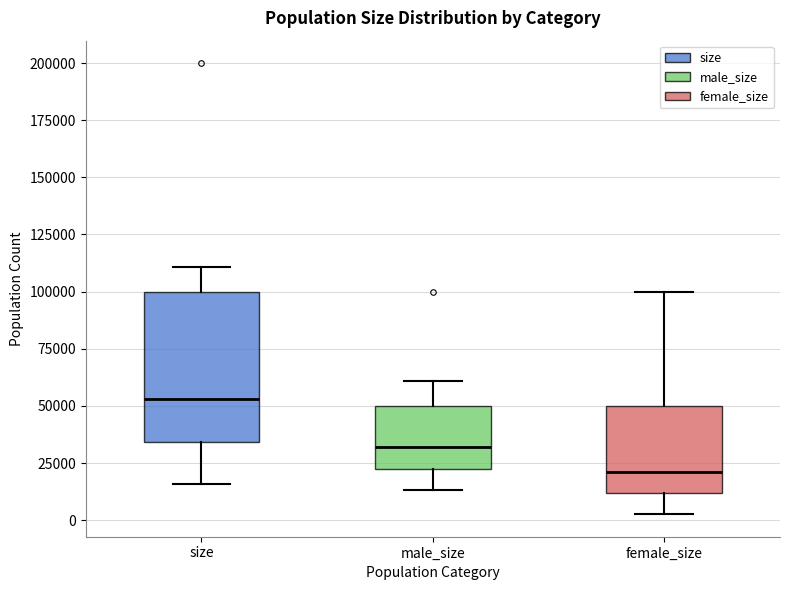

Which box's median line is the lowest?

female_size